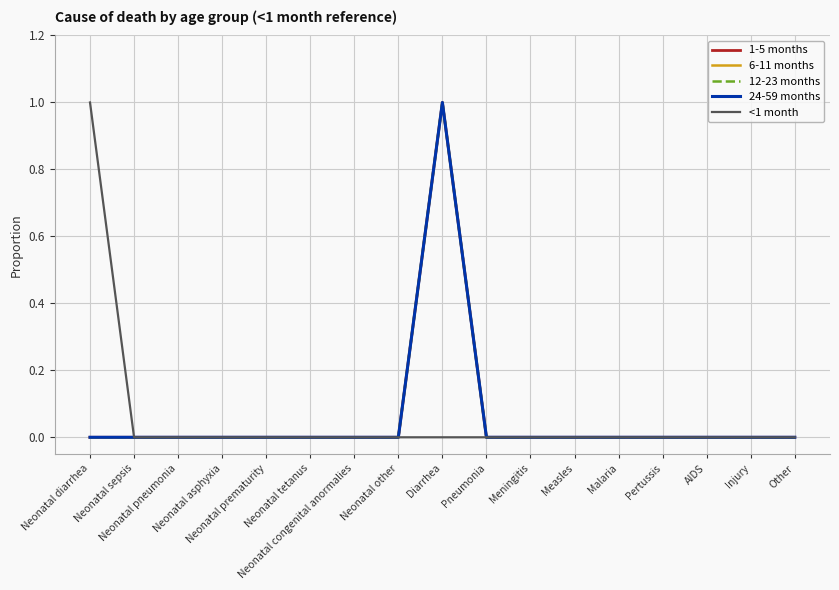

Does the chart display data point markers on the line(s)?

No